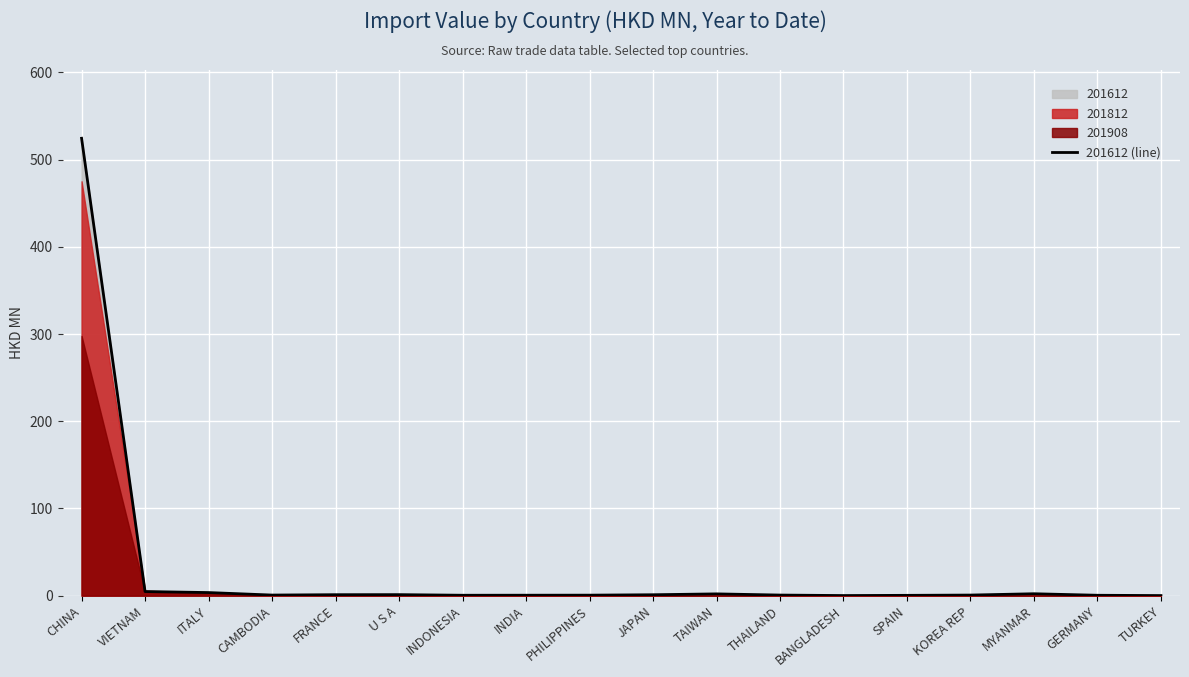

How many interior local peaks (higher than both neighbors) does the data have?

3